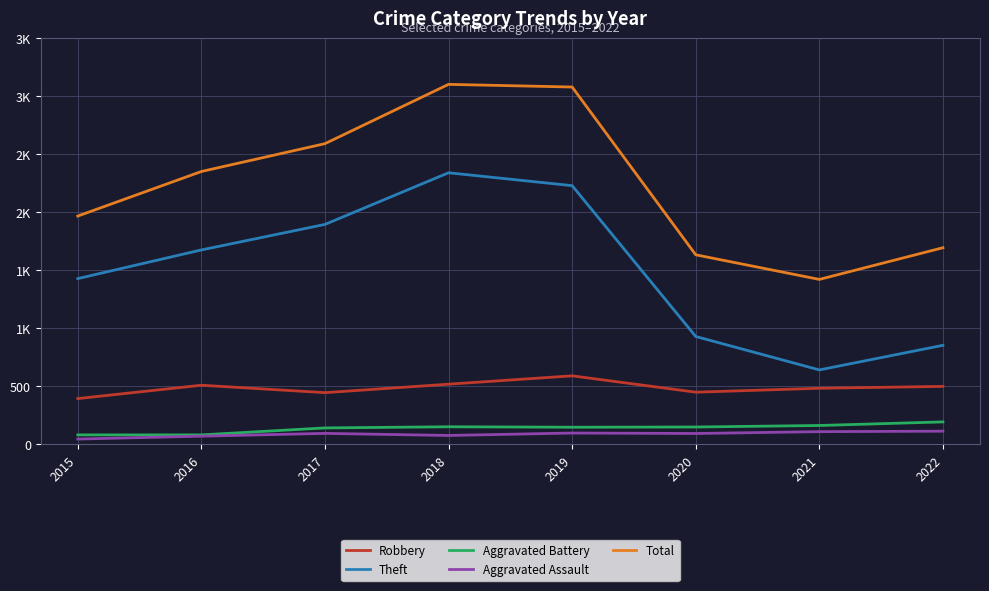

What are all the series names shown in the legend?

Robbery, Theft, Aggravated Battery, Aggravated Assault, Total